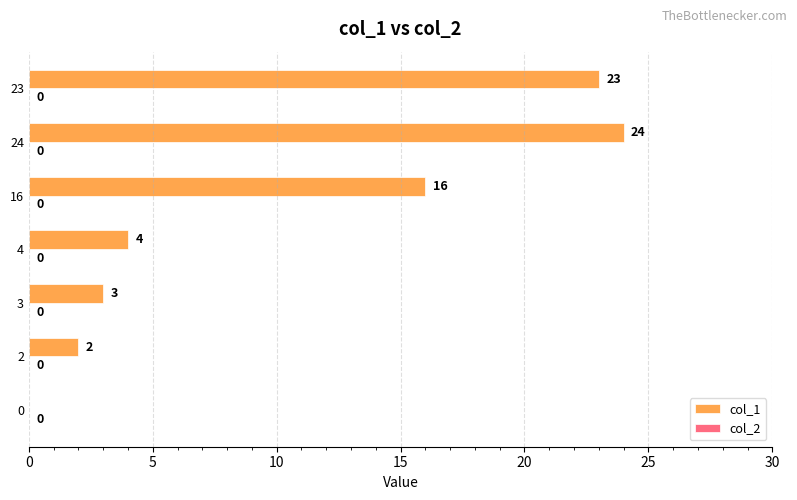

What is the sum of all values?

72